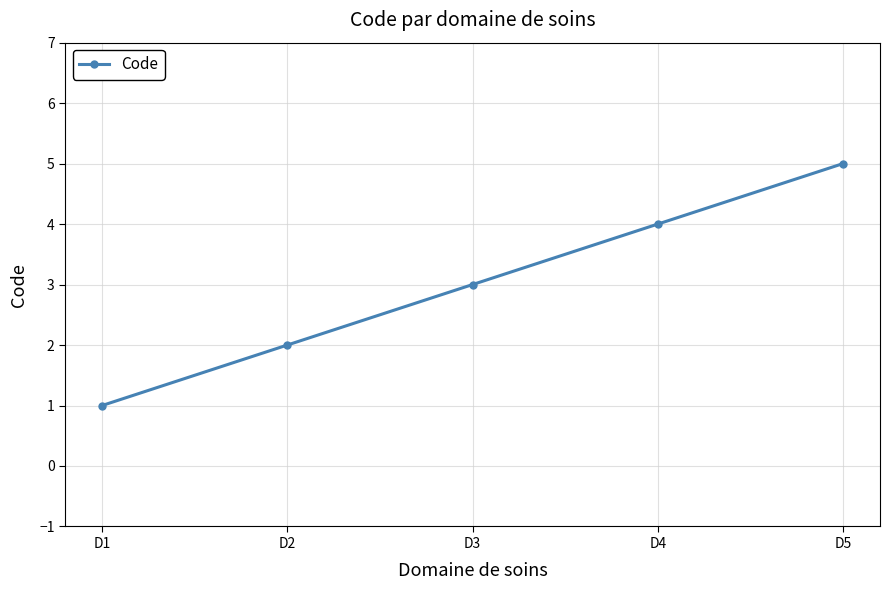

What is the approximate value at D3?

3